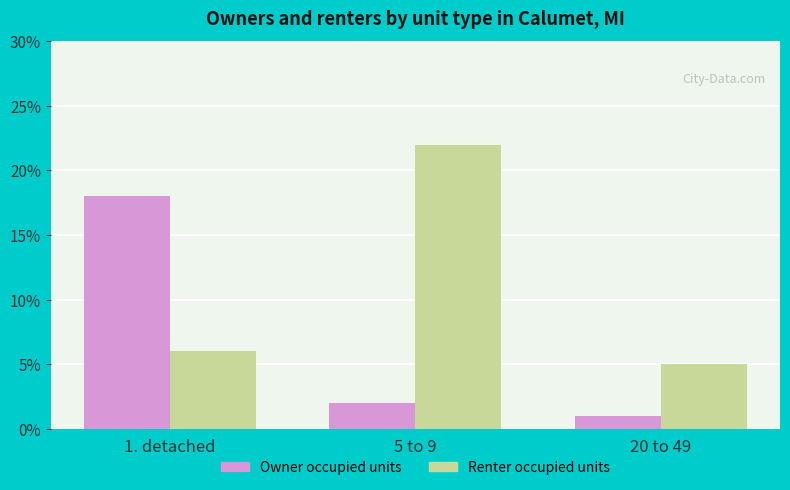

How many groups of bars are there?

3